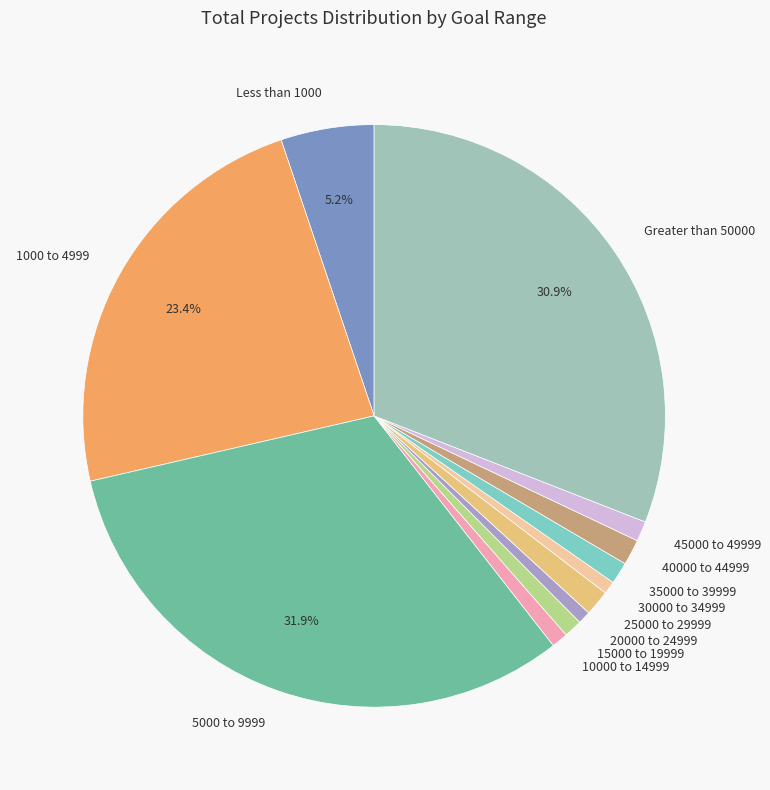

Which slice is the largest?

5000 to 9999